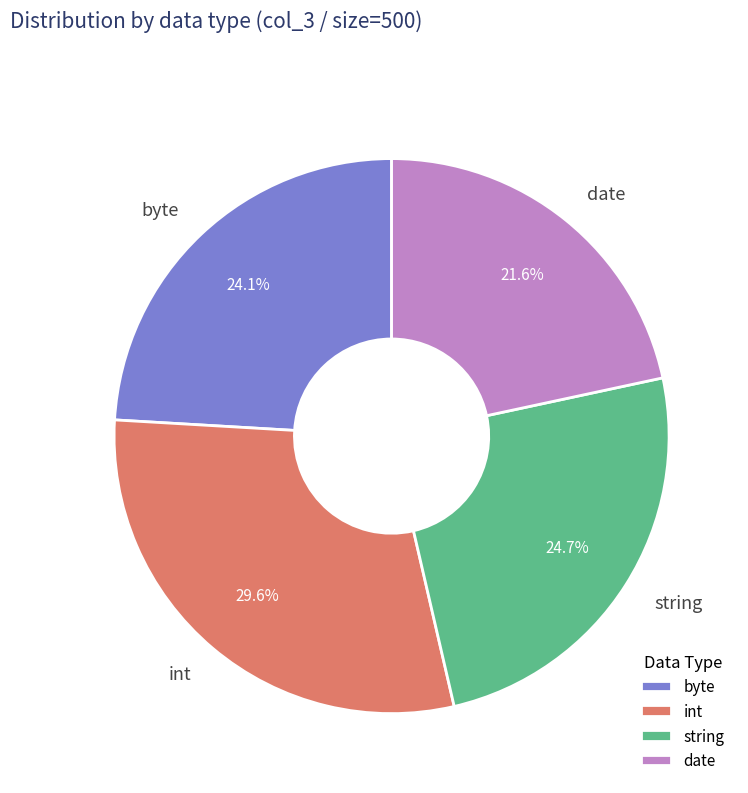

How much of the chart is everything except byte?

75.9%